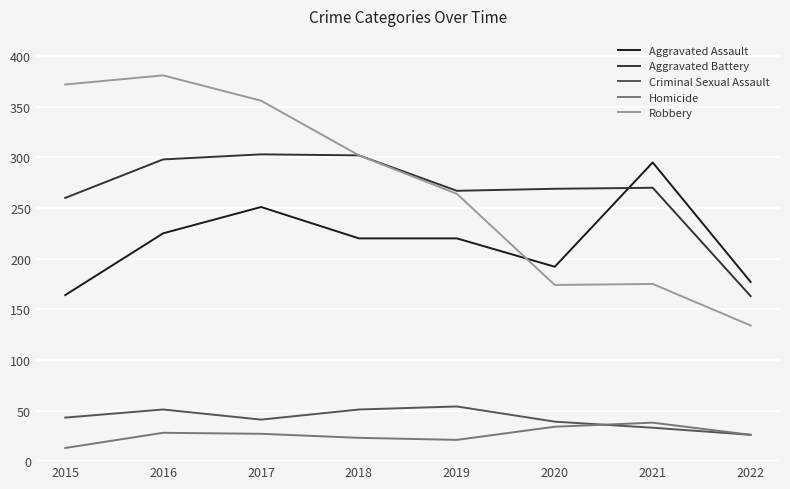

True or false: Criminal Sexual Assault has more than 1 points higher than both neighbors.

True